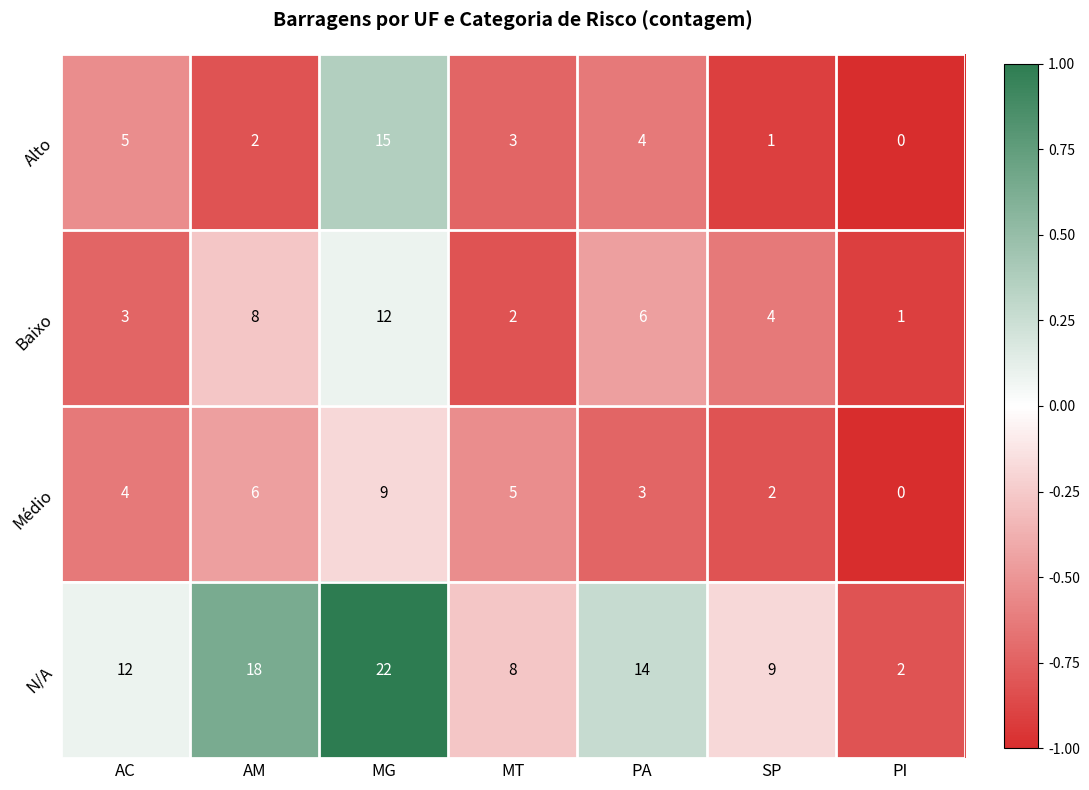

Count the number of data series in this chart.

4